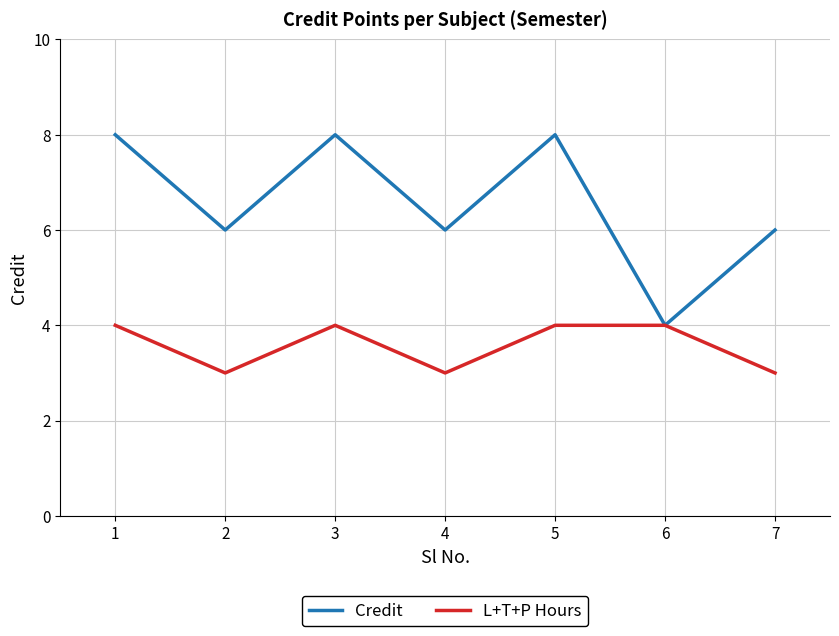

Is this an area chart (filled region under the line)?

No